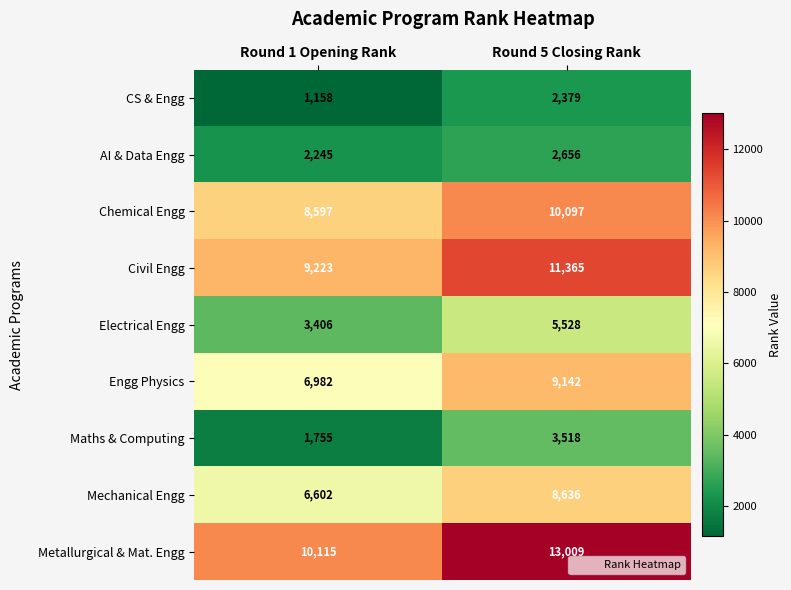

True or false: Civil Engg has a value of 11365 at Round 5 Closing Rank.

True